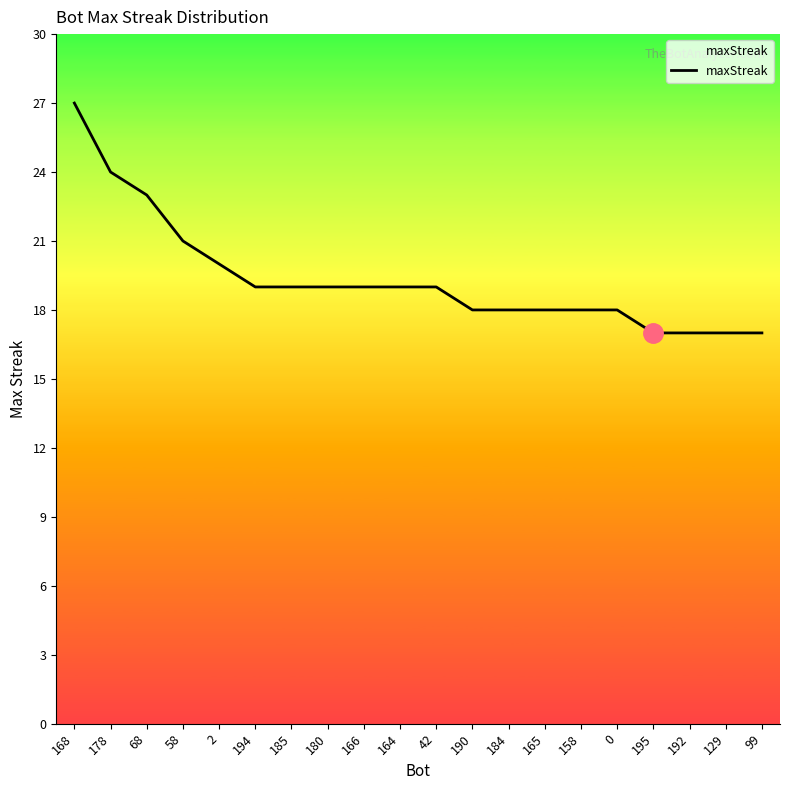

What value does the data have at 184?

18